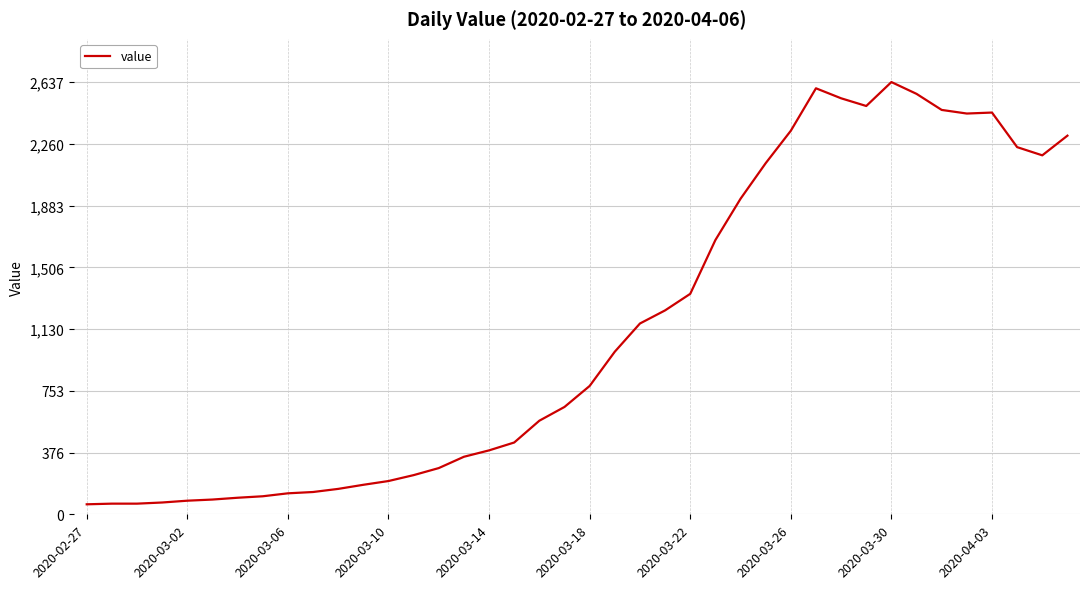

What is the smallest value displayed?

61